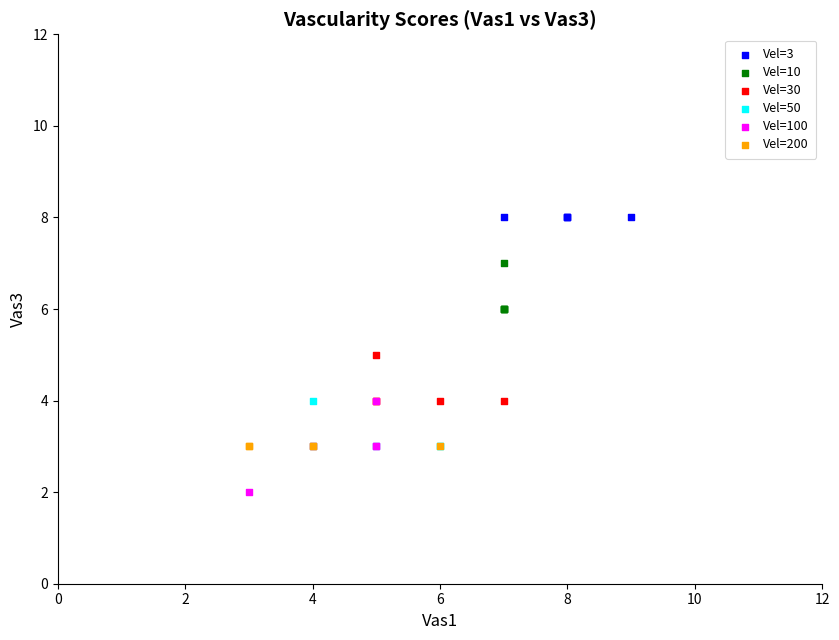

Which series reaches the minimum Y coordinate?

Vel=100